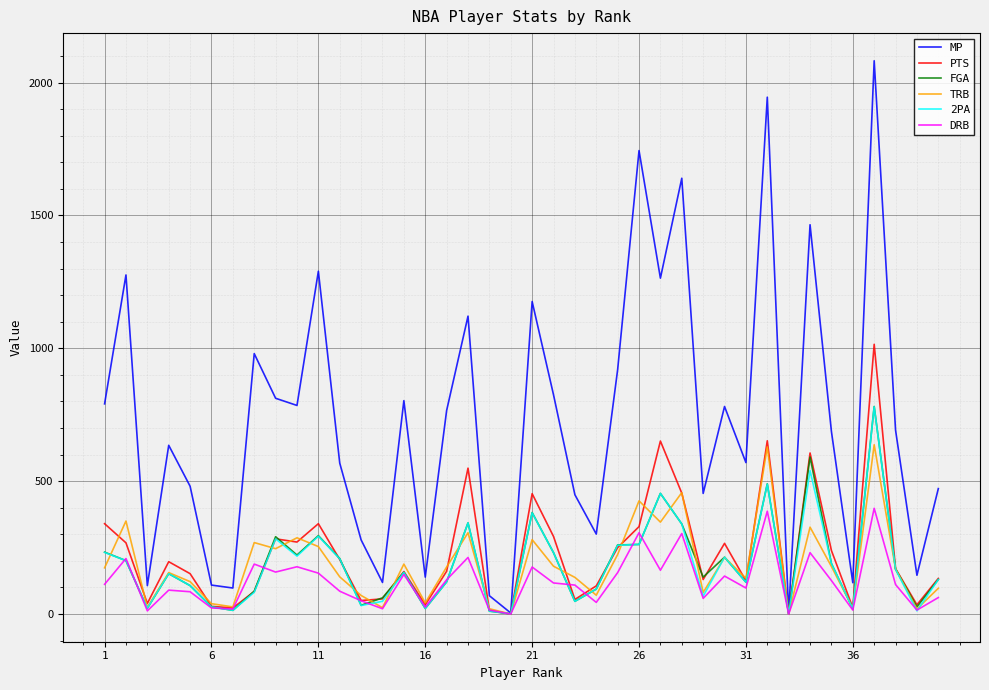

Which series has the largest total across all categories?

MP